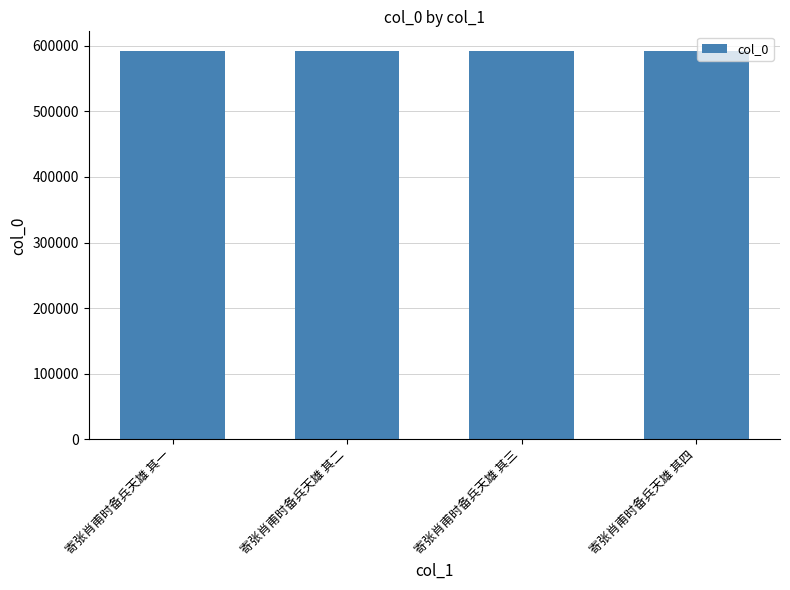

How many data points are less than 592432?

2